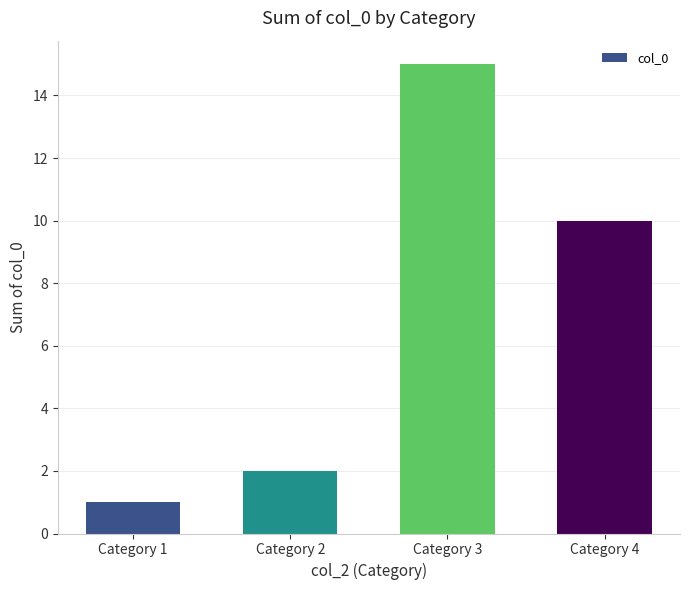

What is the value of the 3rd bar from the left?

15